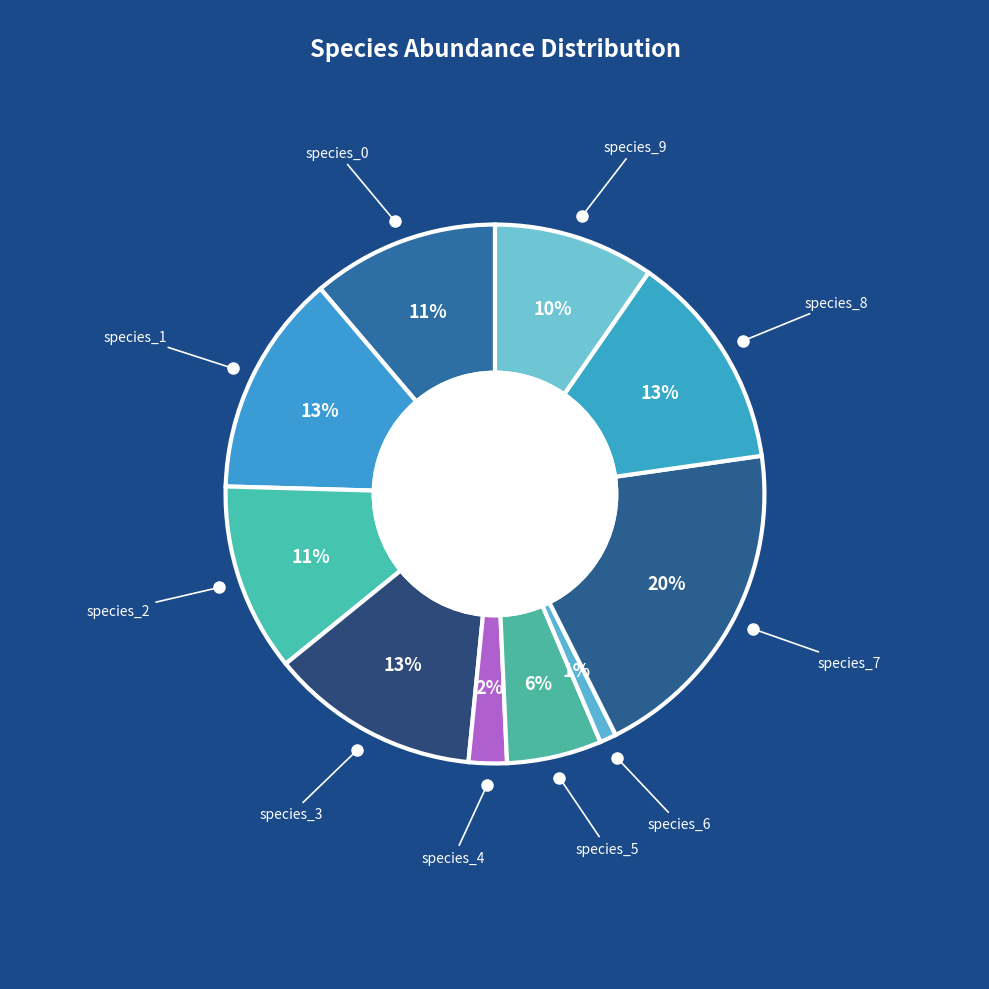

Which category has the smallest portion of the pie?

species_6